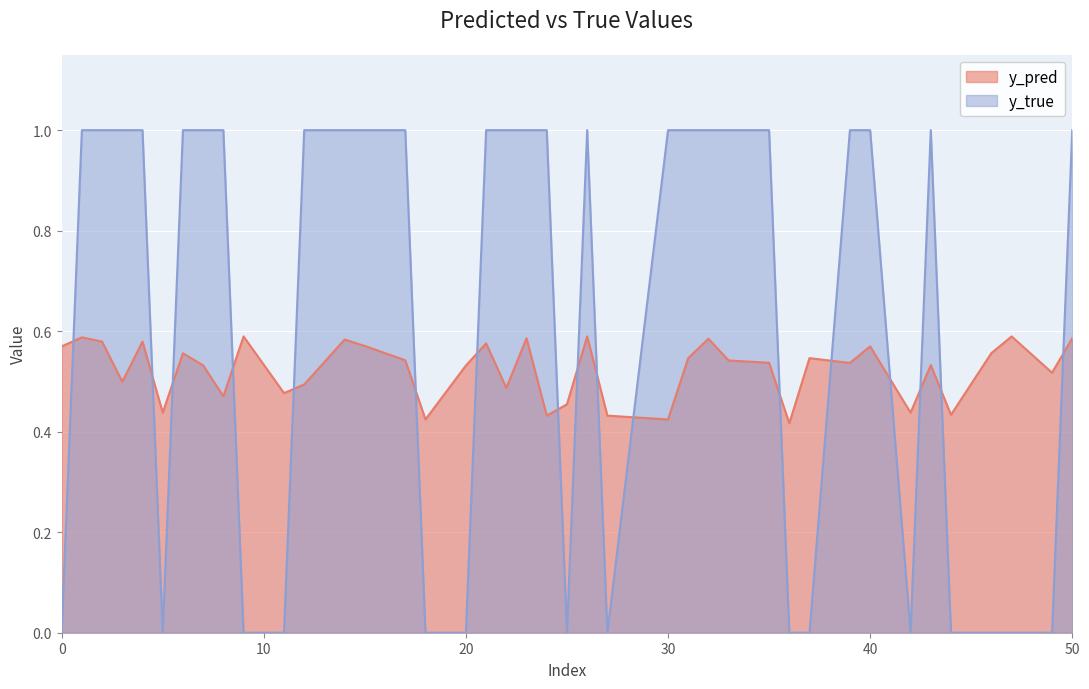

At which label is y_pred closest to 0?

36